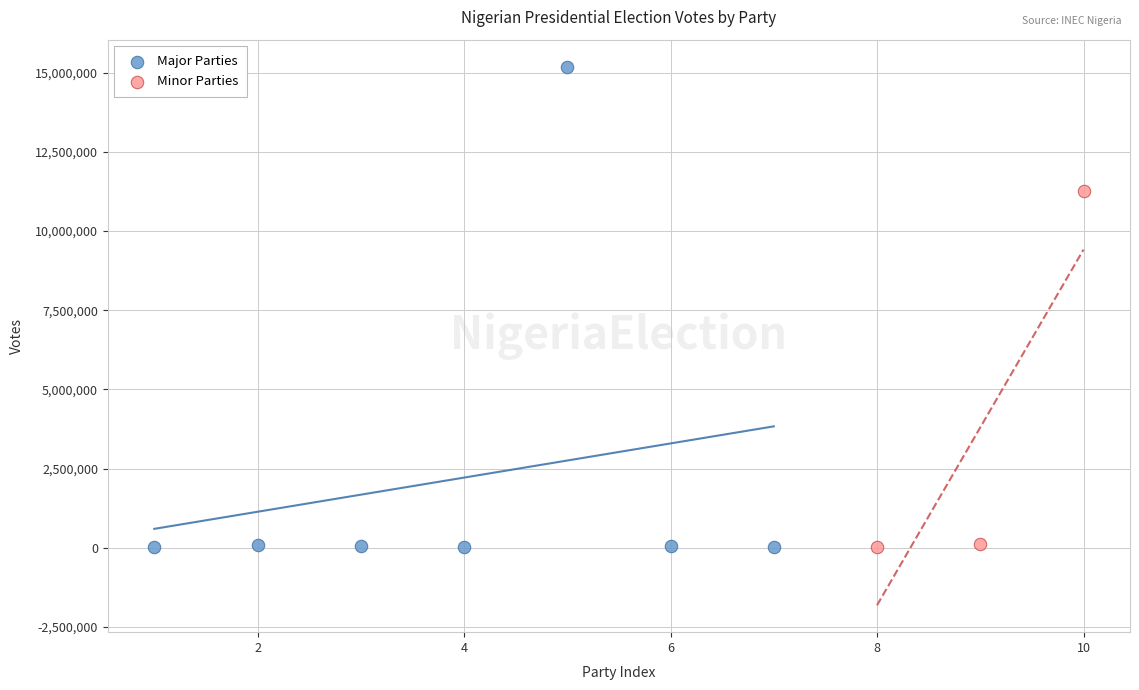

Which series reaches the maximum Y coordinate?

Major Parties